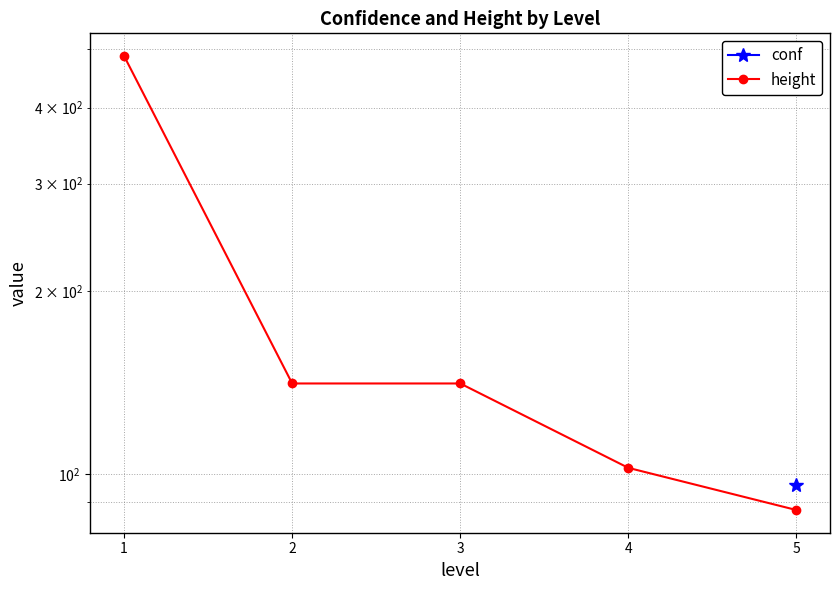

What is the sum of the values at 3 and 1?

627.0